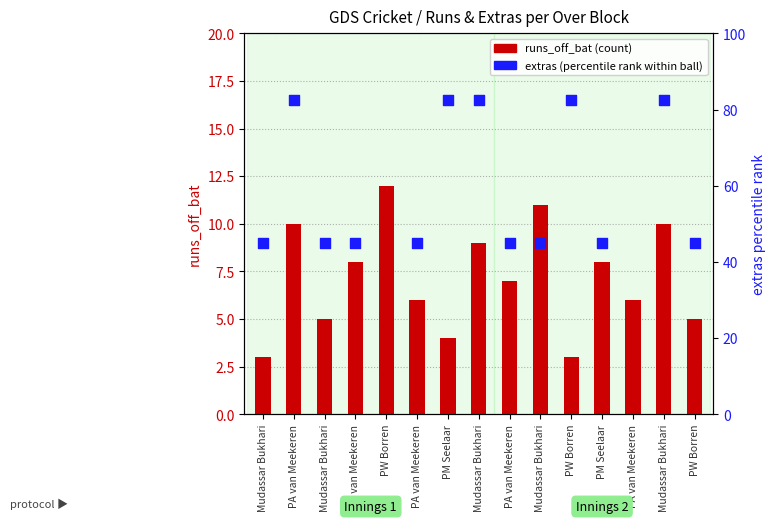

Is the value of extras (percentile rank) at Mudassar Bukhari greater than the value of runs_off_bat at PW Borren?

Yes